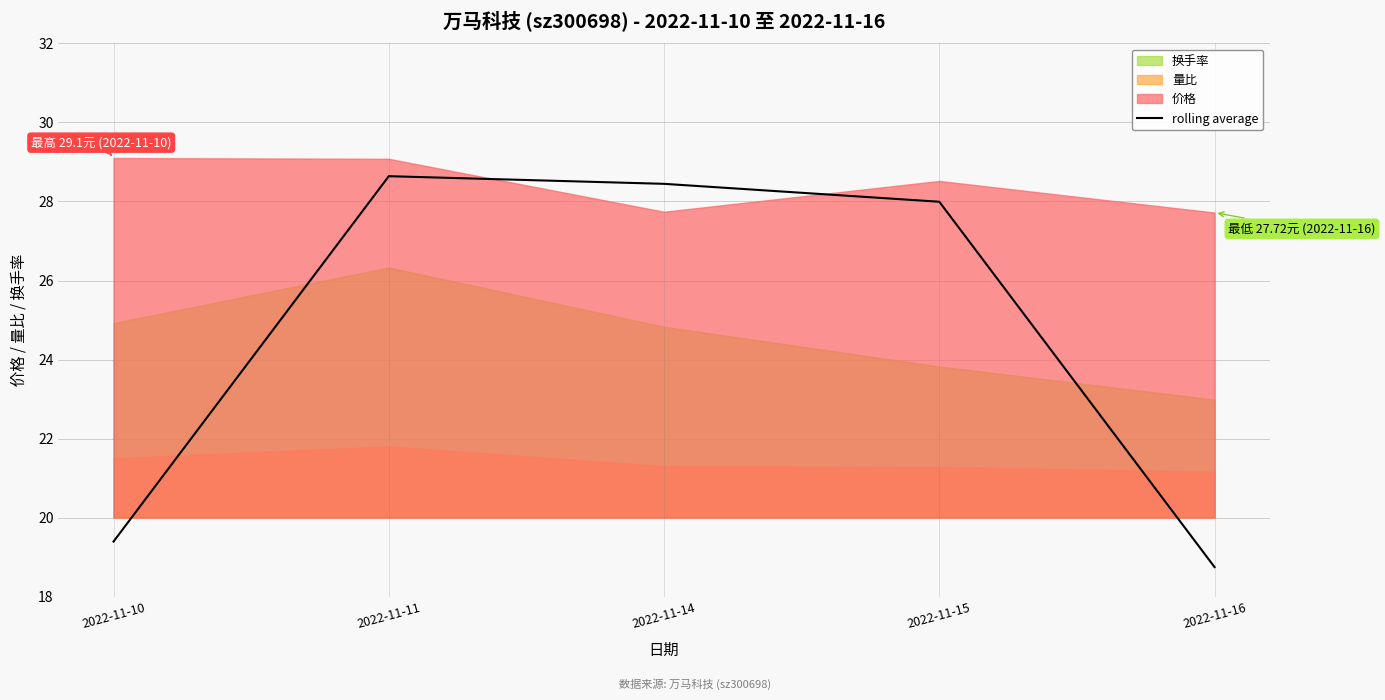

How many values exceed 27?

3